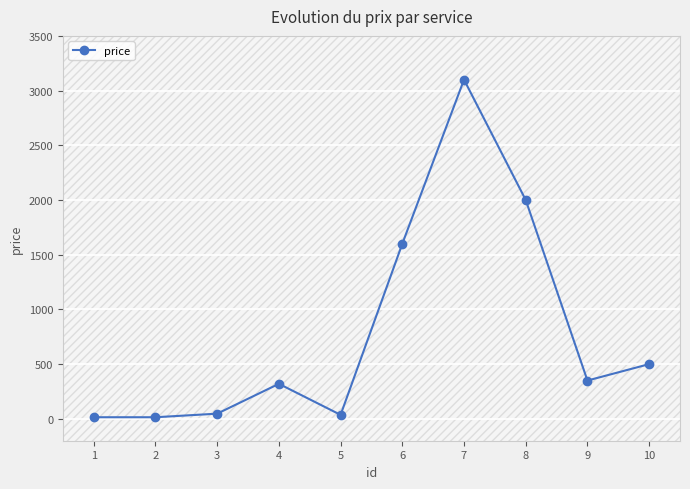

Reading left to right, transcribe all the data shown in this chart.

14.6	14.6	47.4	320.0	36.4	1600.0	3100.0	2000.0	350.0	500.0